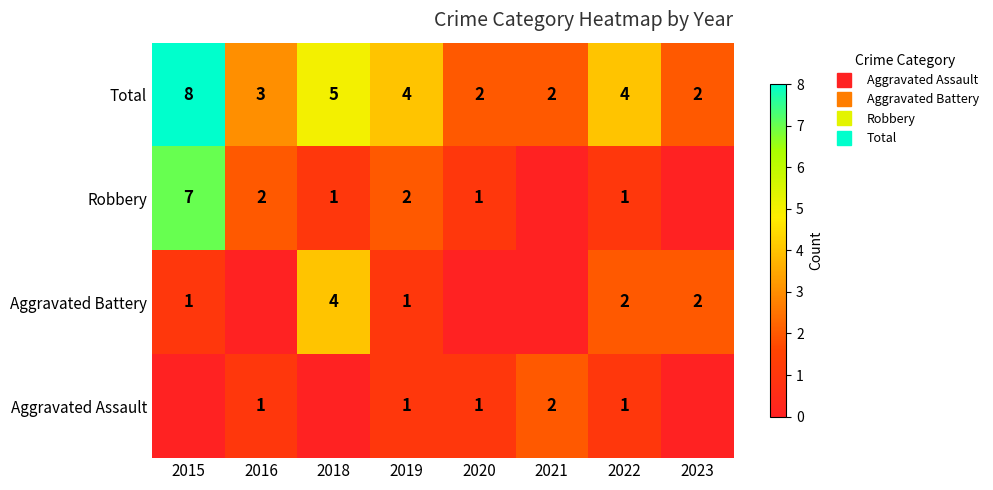

The value of Robbery at 2015 is 7. True or false?

True